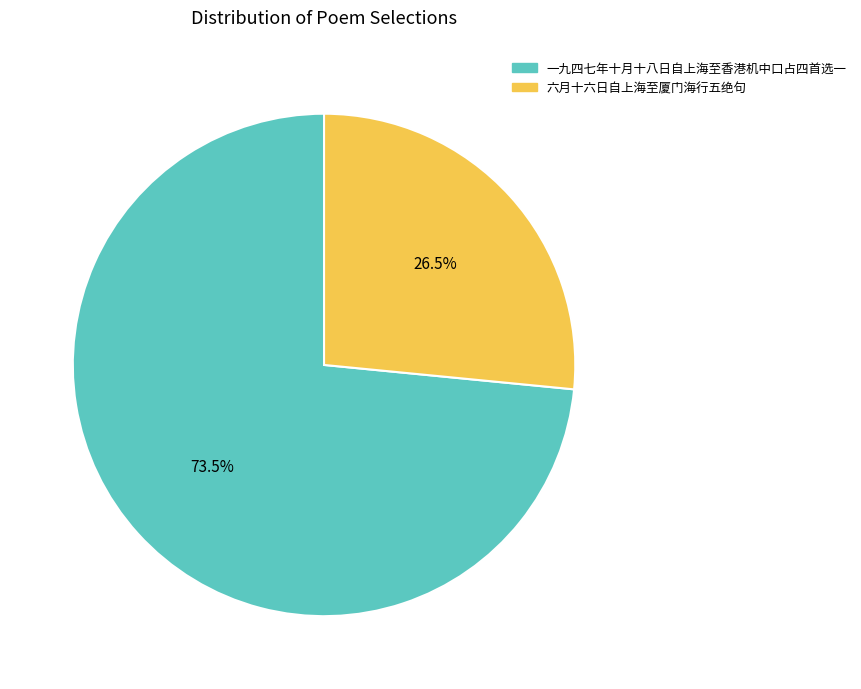

What is the ratio of the value at 六月十六日自上海至厦门海行五绝句 to the value at 一九四七年十月十八日自上海至香港机中口占四首选一?

0.4